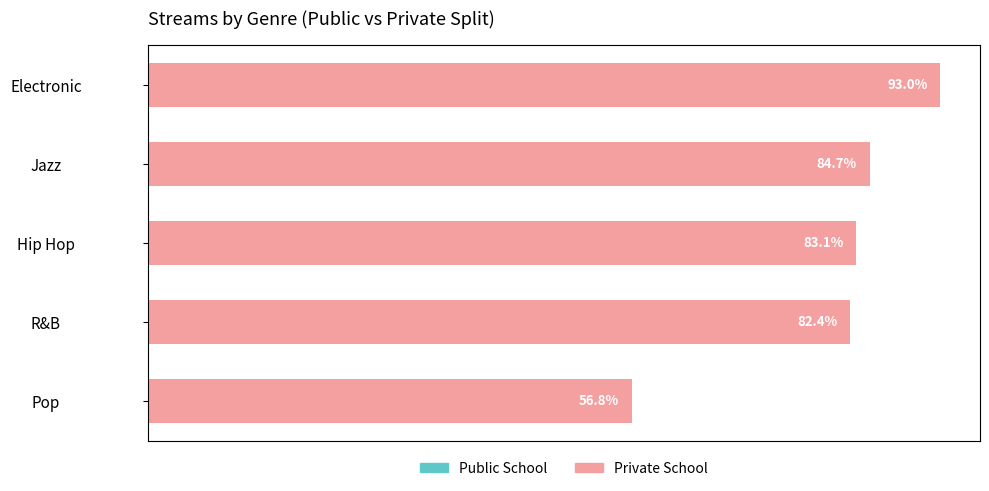

What is the average value of the Public School series?

20.0